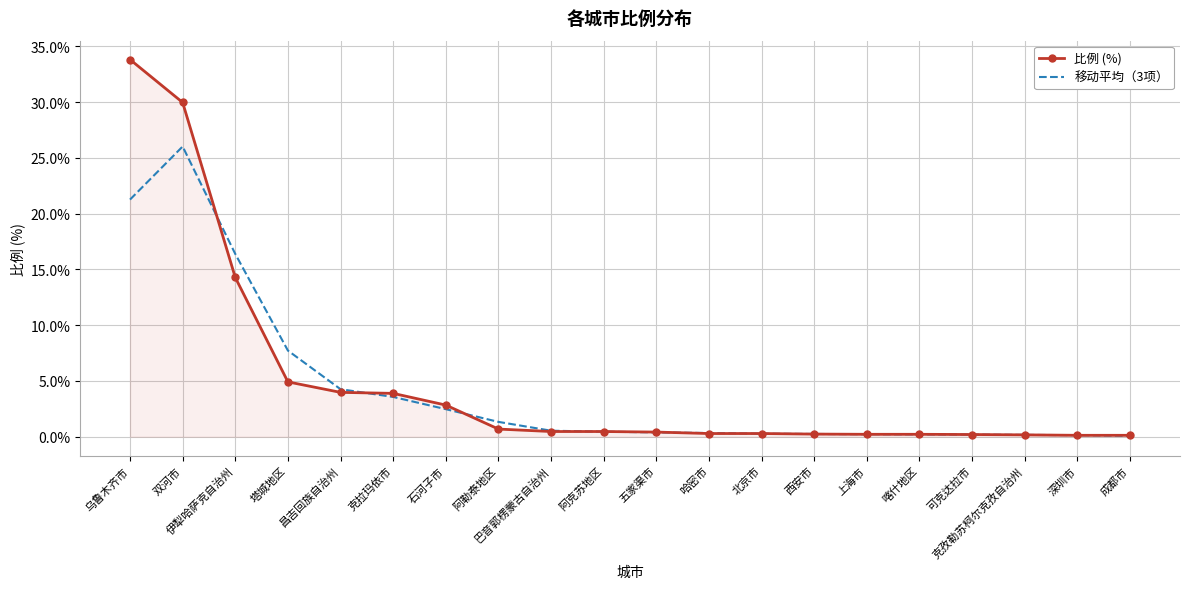

Rank the series at 双河市 from highest to lowest value.

比例 (%), 移动平均（3项）